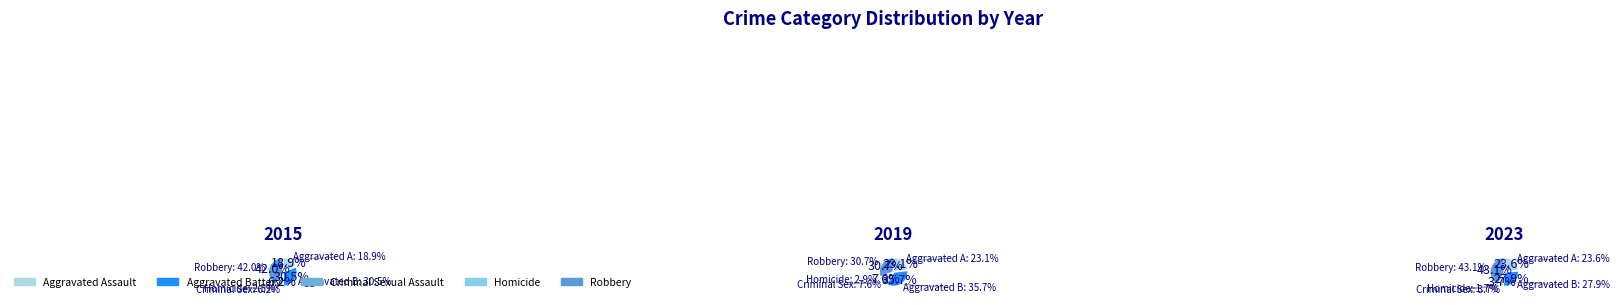

What is the difference between the highest and lowest values at Robbery?

163